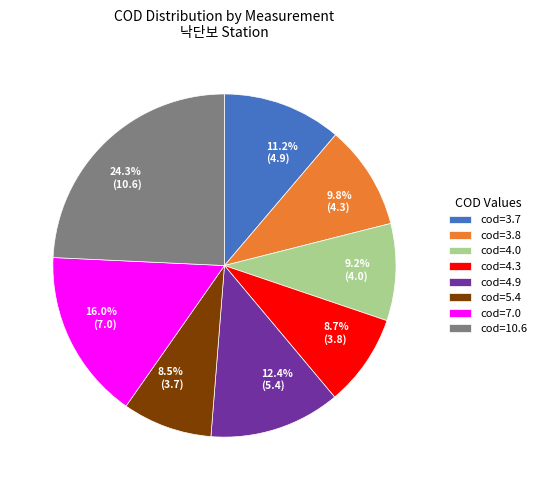

Count the number of slices in the pie.

8